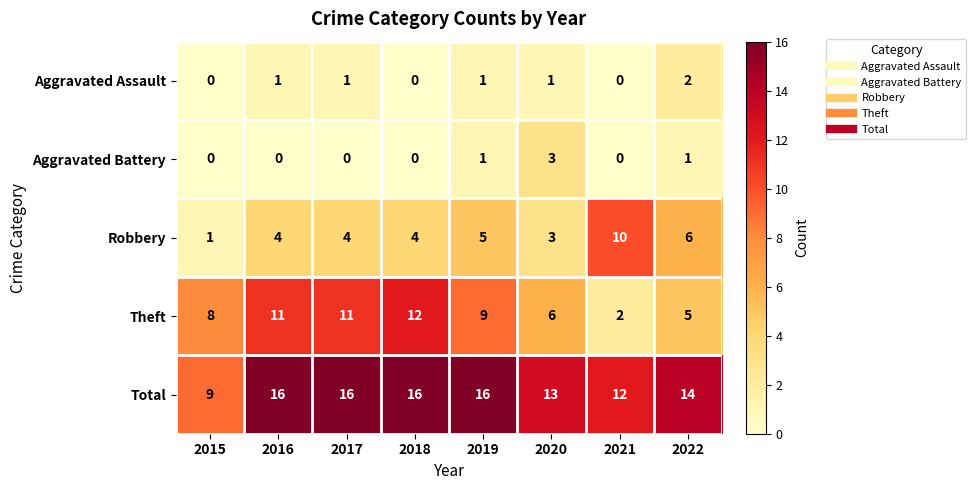

What is the difference between the second highest and second lowest values in the Total series?

4